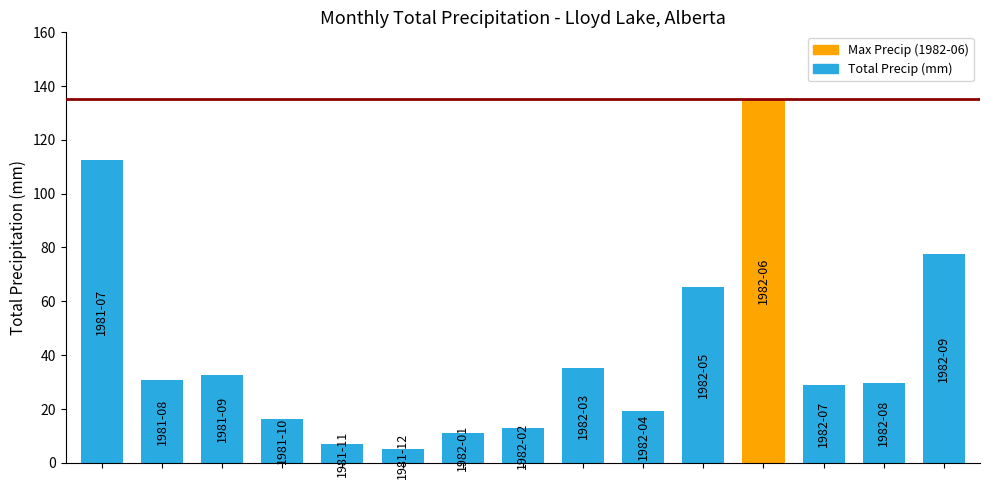

Reading right to left, extract all data points from this chart.

77.6	29.5	28.8	135.2	65.2	19.0	35.0	13.0	11.1	5.0	7.0	16.2	32.5	30.8	112.3